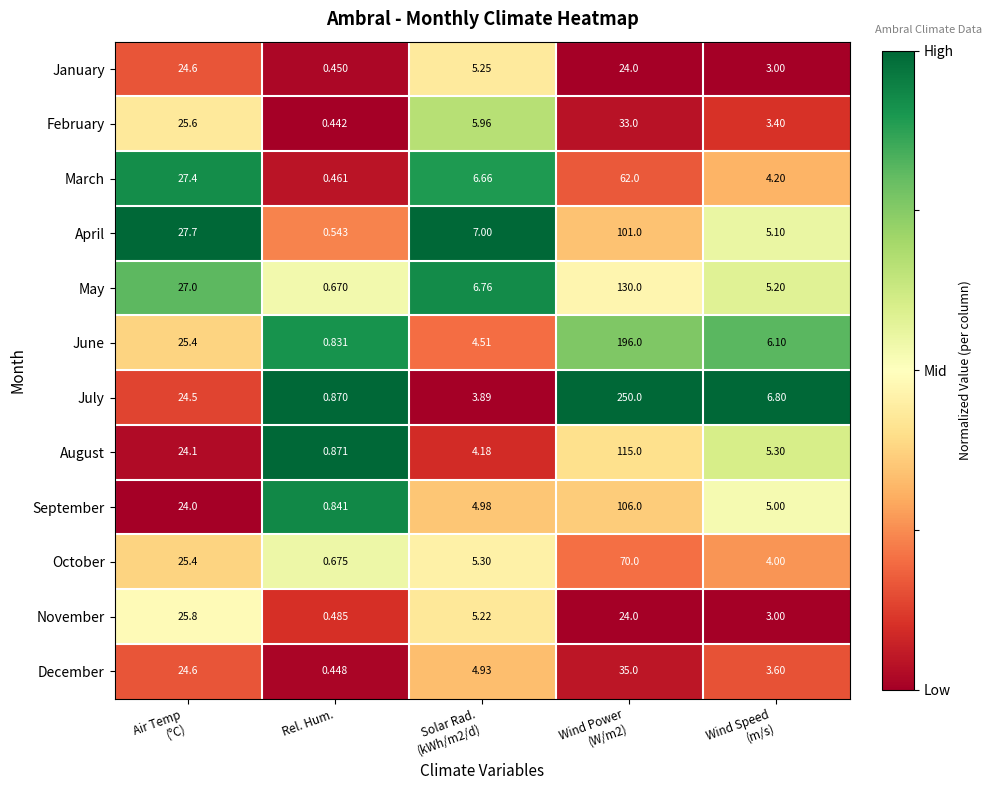

Which series has the largest total across all categories?

July